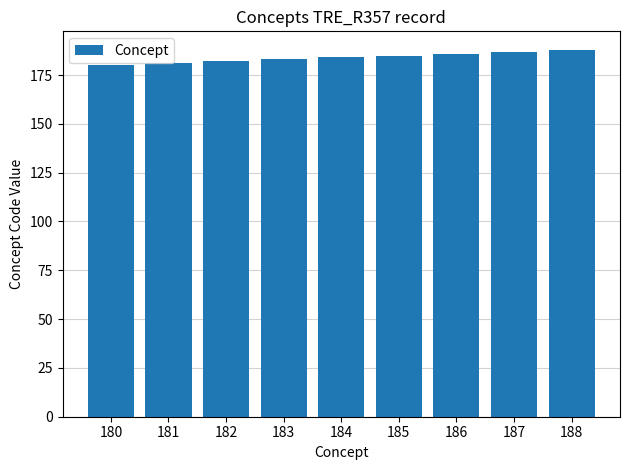

What is the sum of all values?

1656